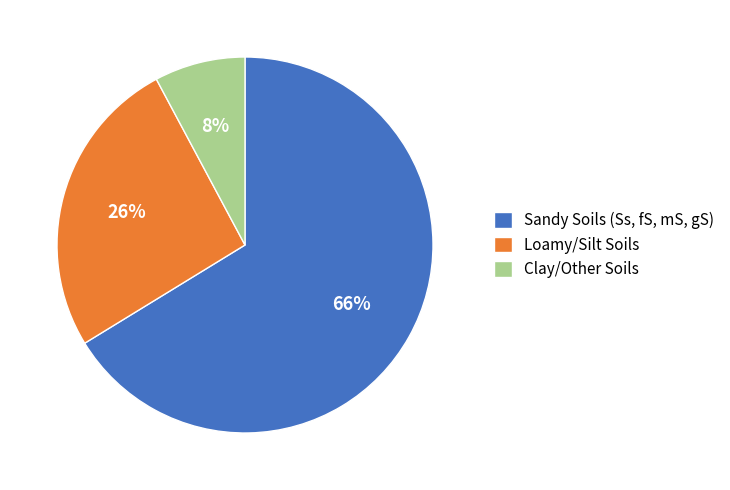

Is there a majority slice in this chart?

Yes